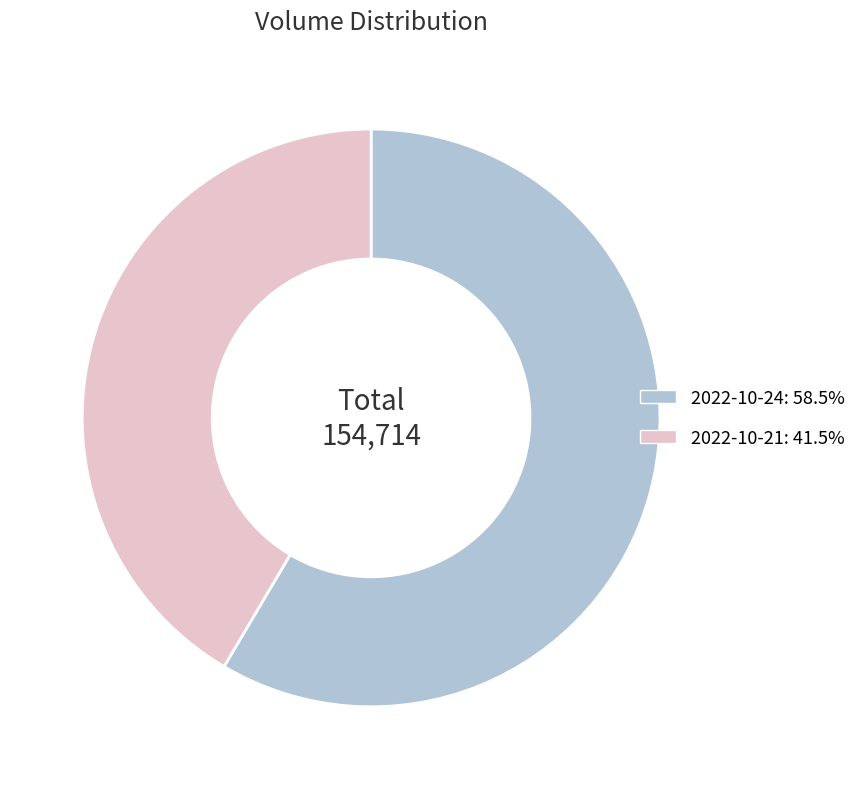

How many slices are in this pie chart?

2